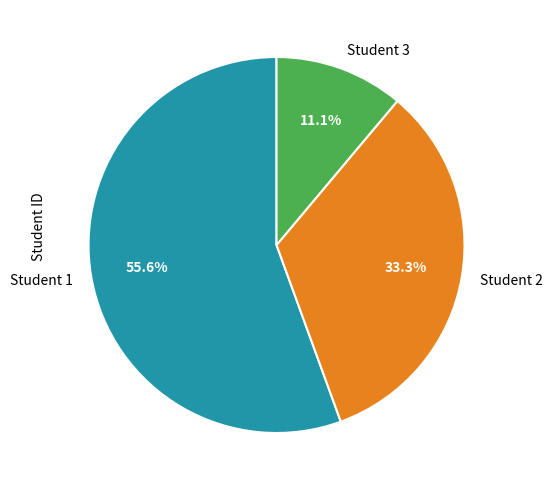

The Student 2 slice represents 43% of the pie. True or false?

False